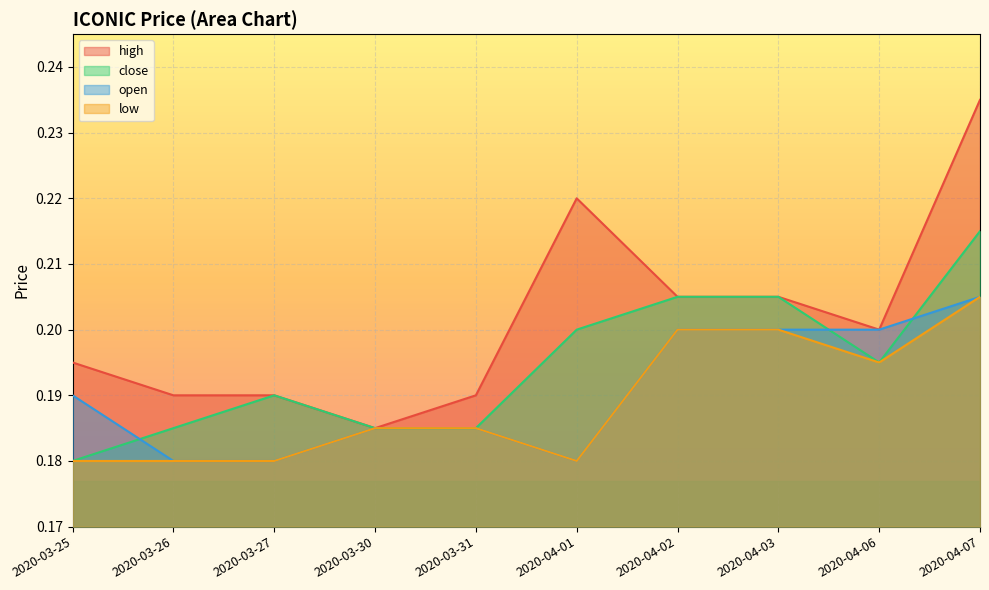

Reading left to right, extract all data points from this chart.

high: 0.2	0.2	0.2	0.2	0.2	0.2	0.2	0.2	0.2	0.2
close: 0.2	0.2	0.2	0.2	0.2	0.2	0.2	0.2	0.2	0.2
open: 0.2	0.2	0.2	0.2	0.2	0.2	0.2	0.2	0.2	0.2
low: 0.2	0.2	0.2	0.2	0.2	0.2	0.2	0.2	0.2	0.2